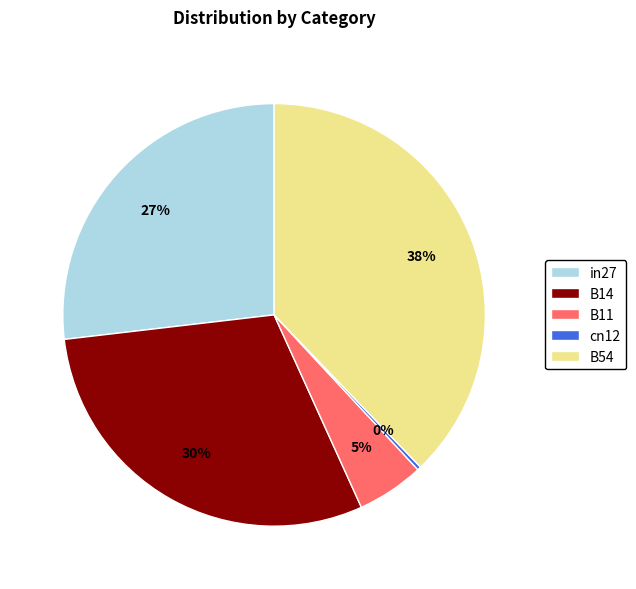

How many segments does this pie chart have?

5